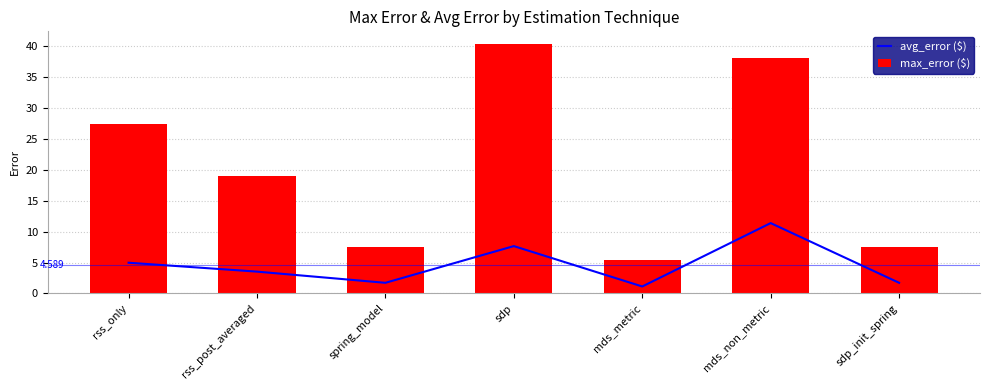

True or false: avg_error ($) has a value of 0.8 at spring_model.

False